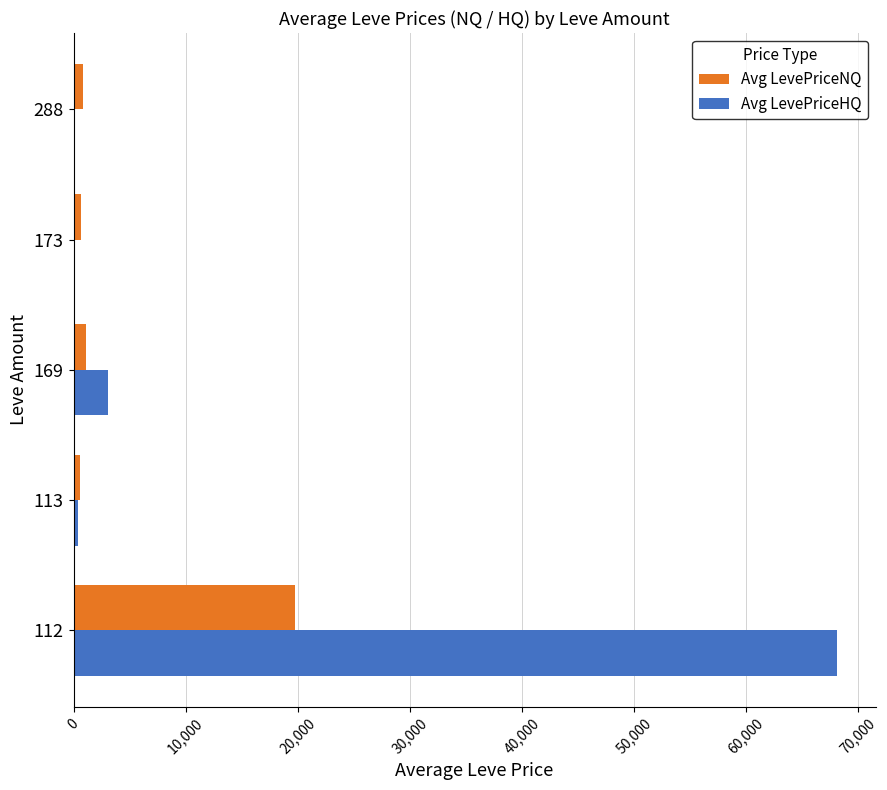

What is the sum of all Avg LevePriceHQ values?

71794.9